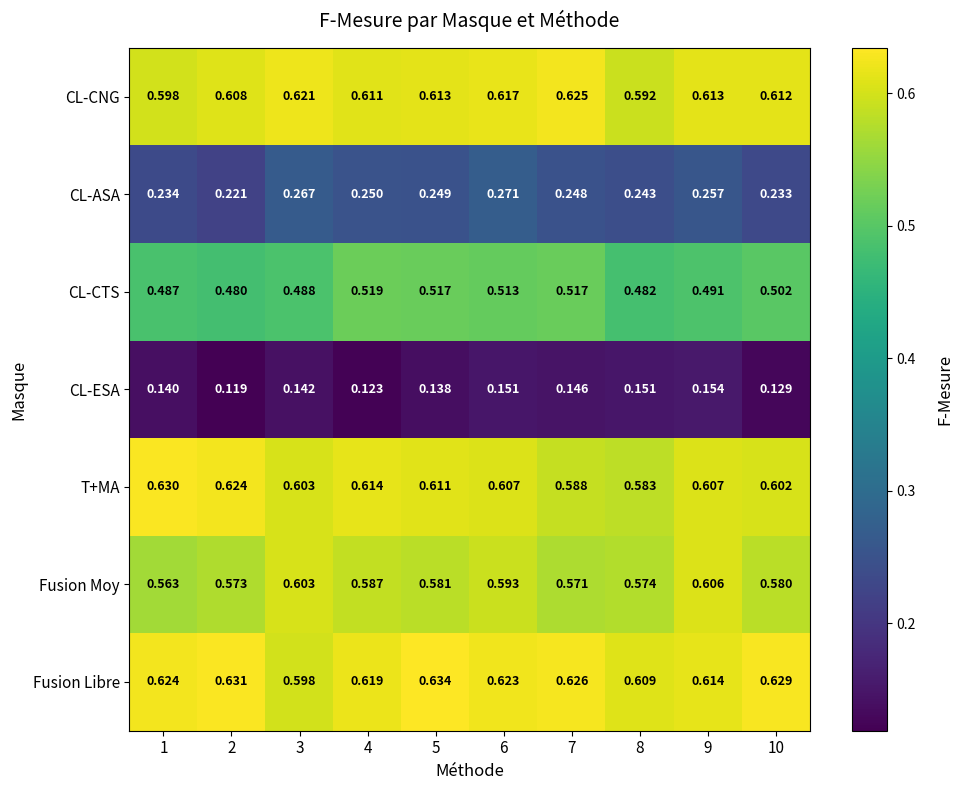

Which series has the largest range (max minus min)?

CL-ASA